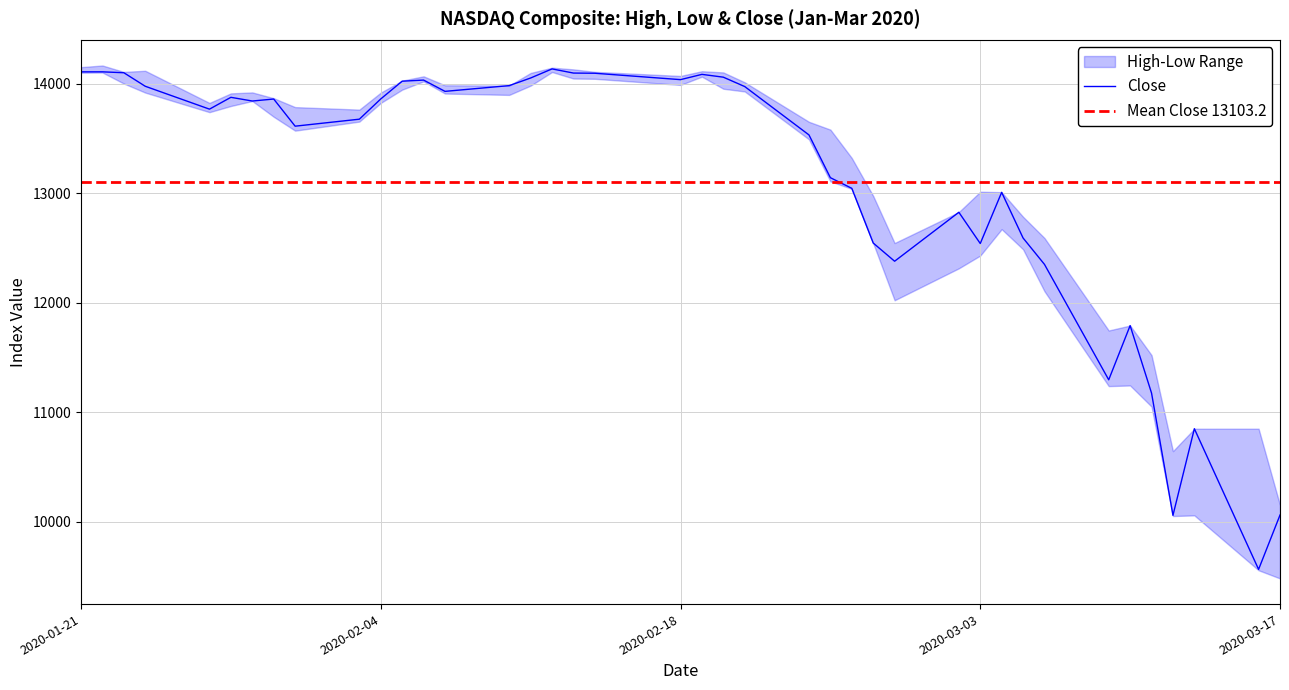

Which series changed the most between 0 and 13?

Low